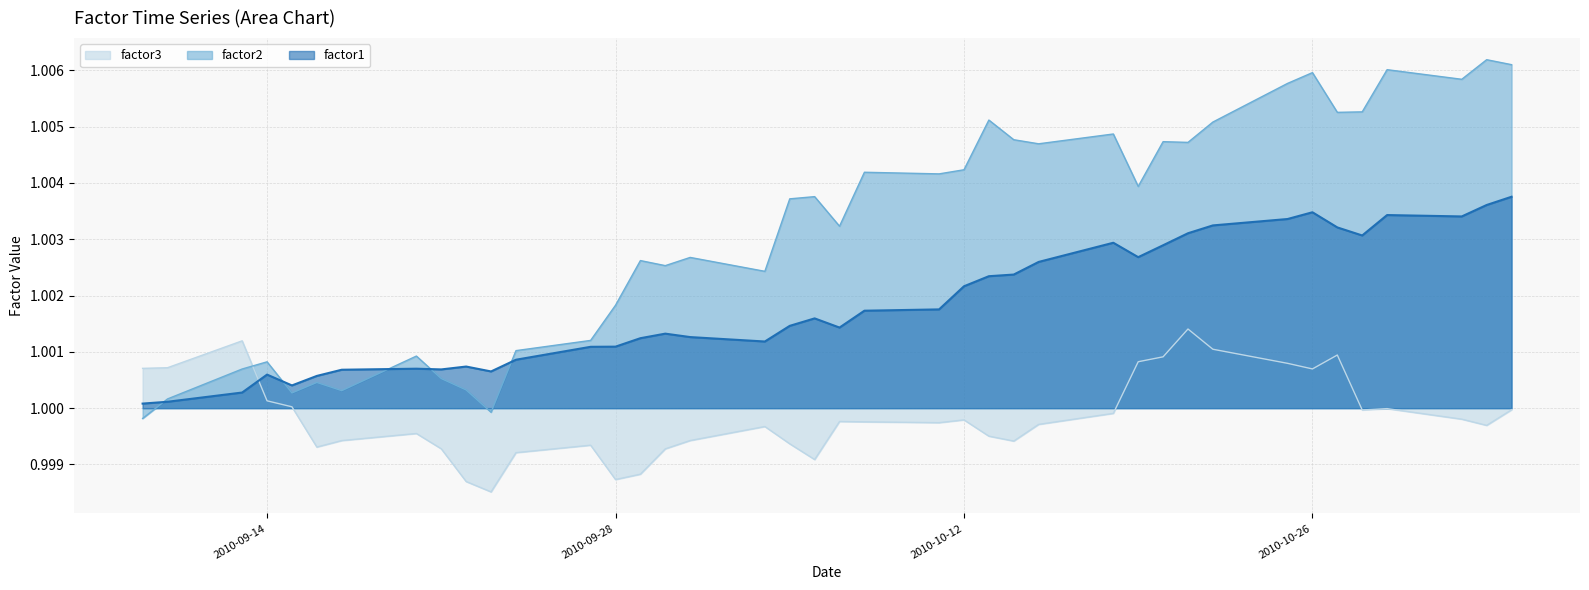

What is the lowest value of the factor1 series?

1.0